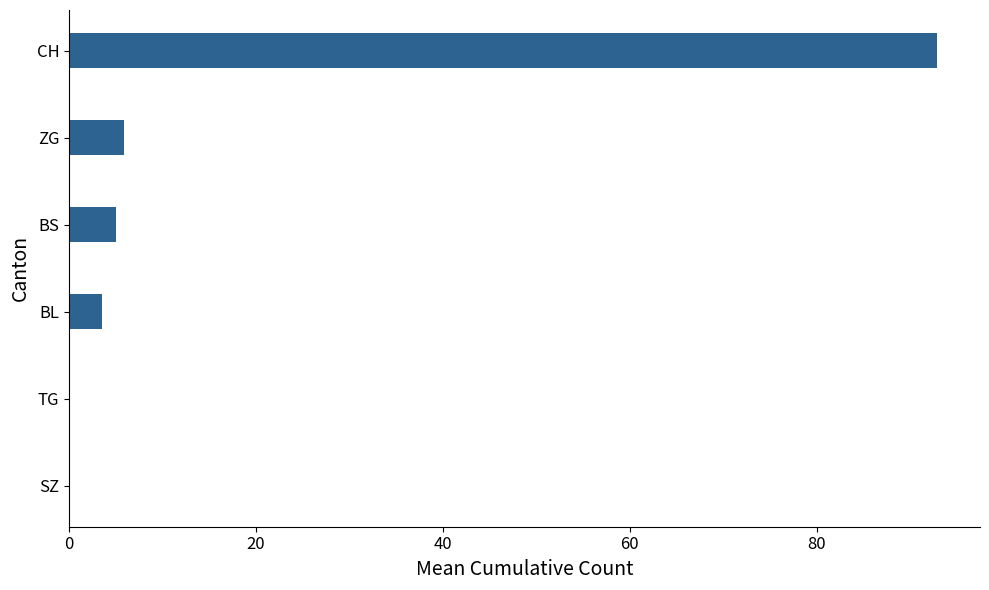

Approximately how many times larger is the value at CH compared to BS?

18.6